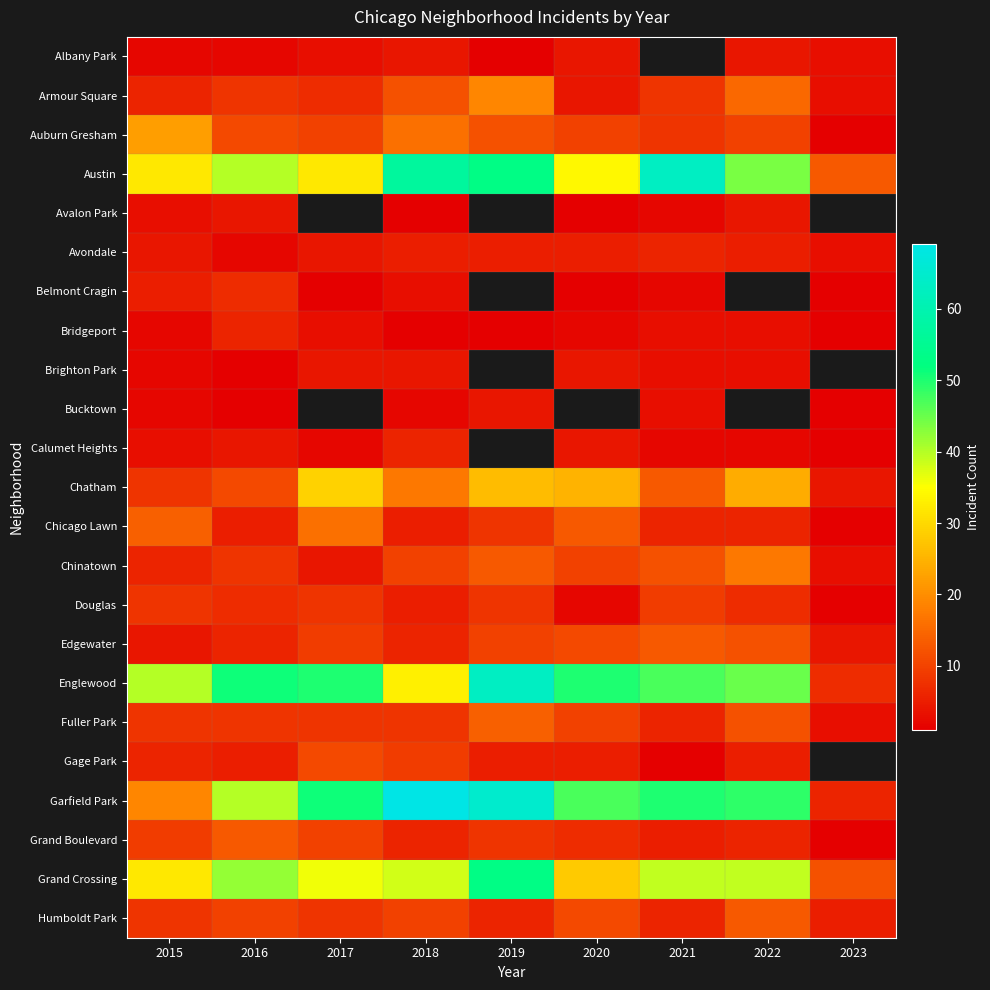

What is the average value of the Chinatown series?

9.2